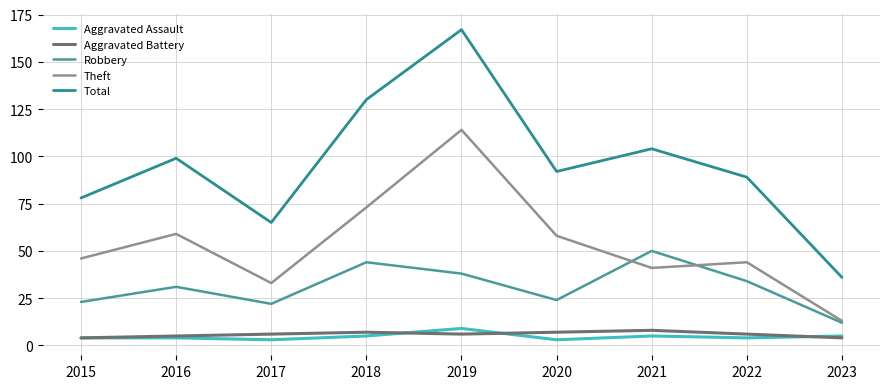

True or false: Robbery has more than 2 points higher than both neighbors.

True